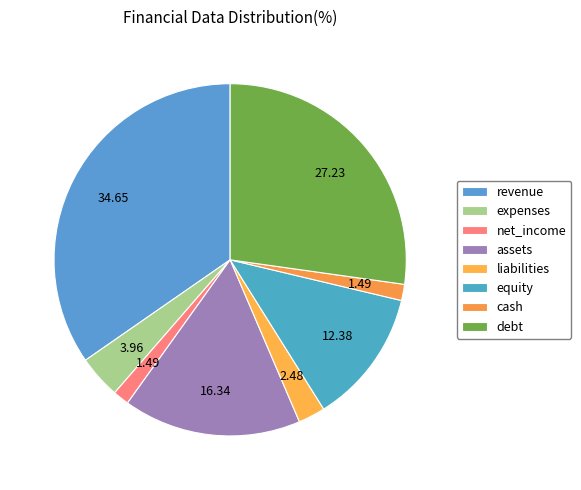

What is the smallest slice in the pie chart?

net_income